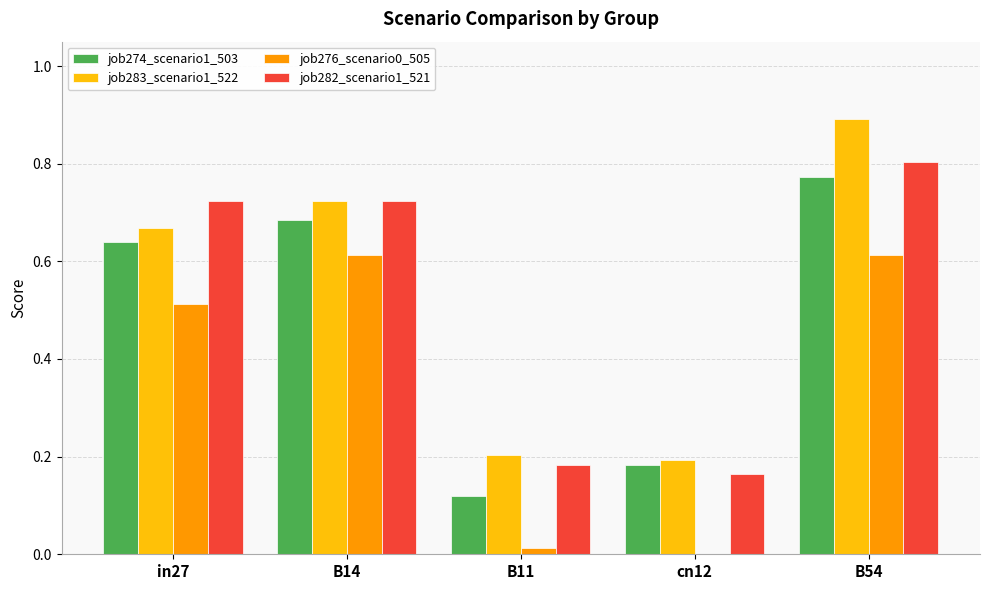

What is the approximate value of job283_scenario1_522 at B54?

0.9